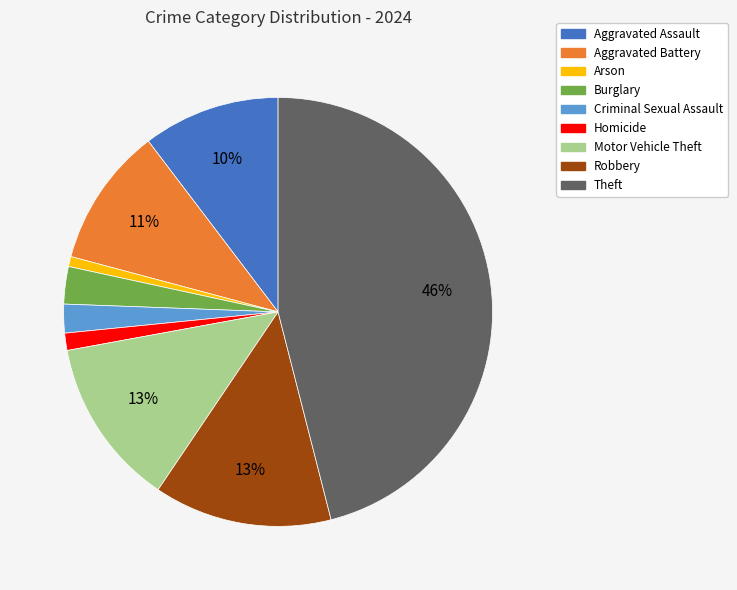

To the nearest percent, what portion does Robbery represent?

13%